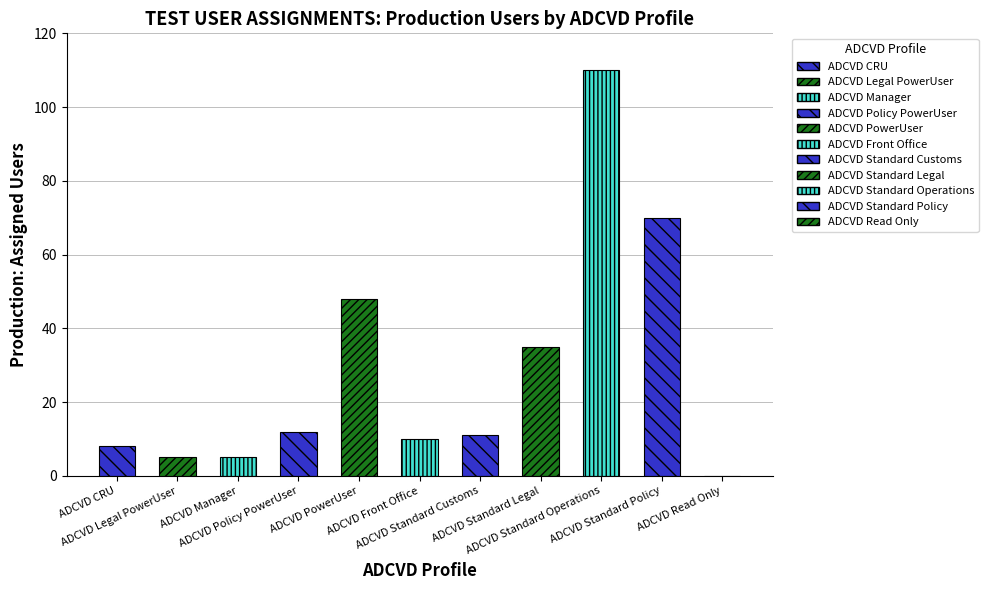

True or false: the data shows 120 at ADCVD Standard Policy.

False